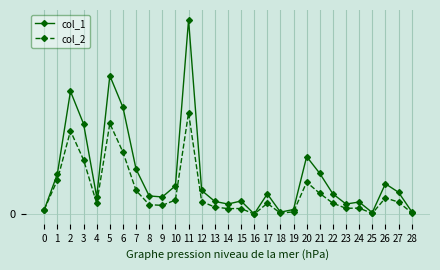

What is the highest value of the col_2 series?

500.4